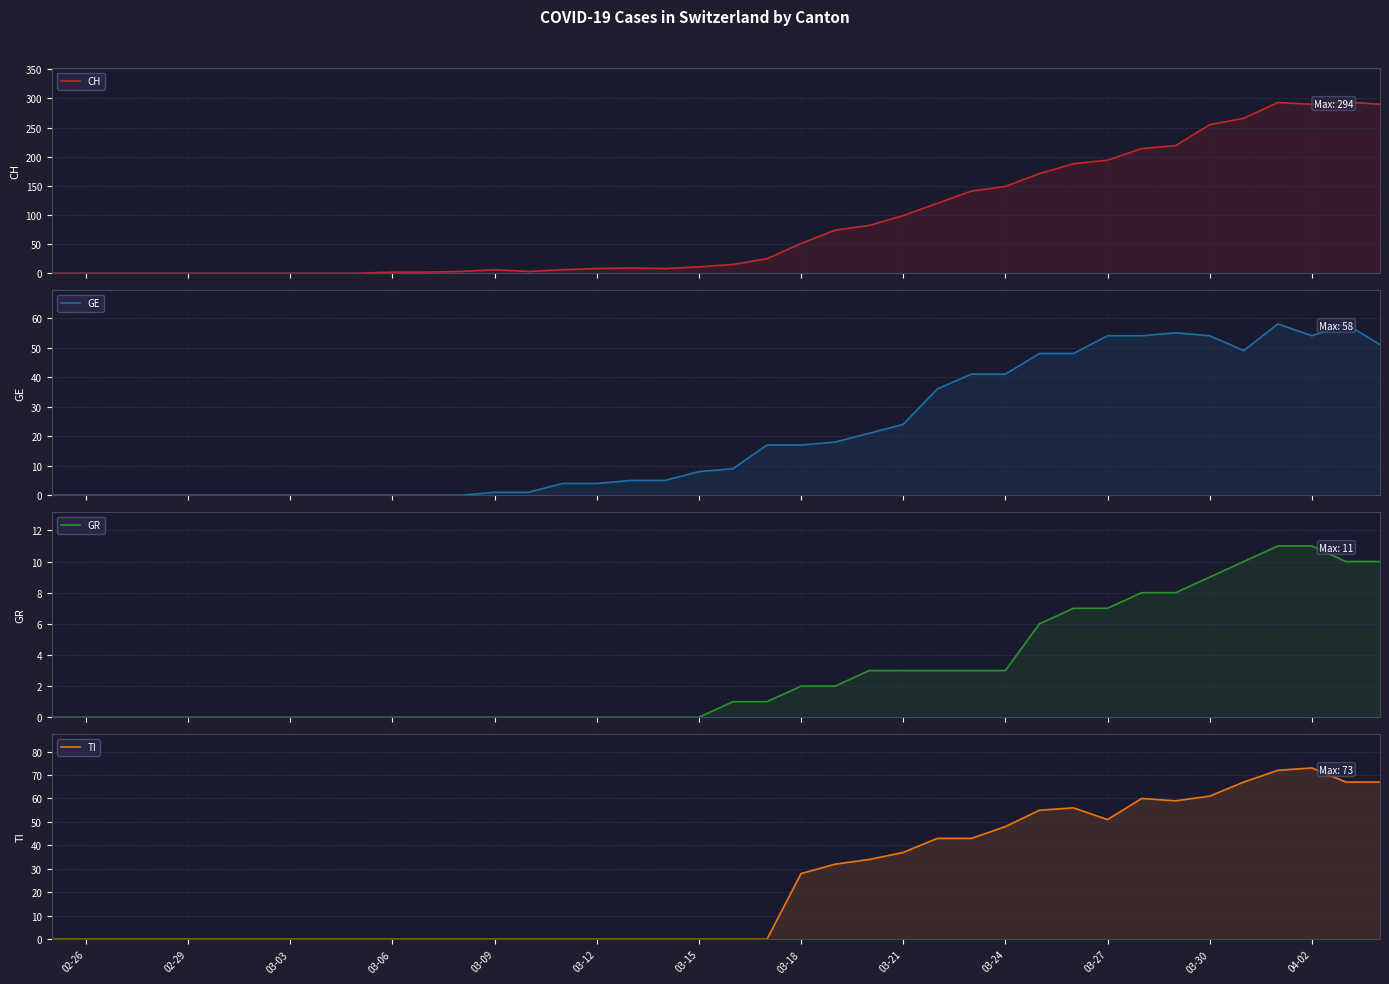

How many times do TI and GR cross each other?

1